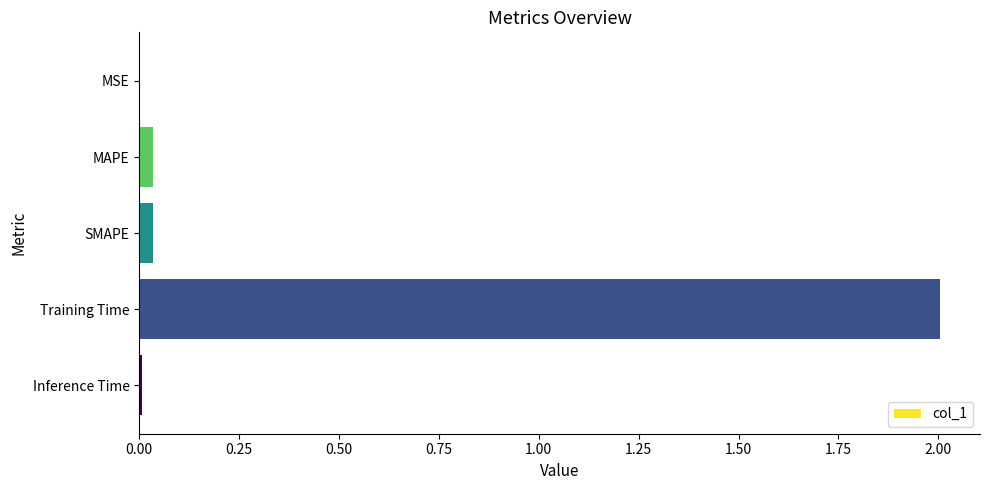

What is the sum of all values?

2.1